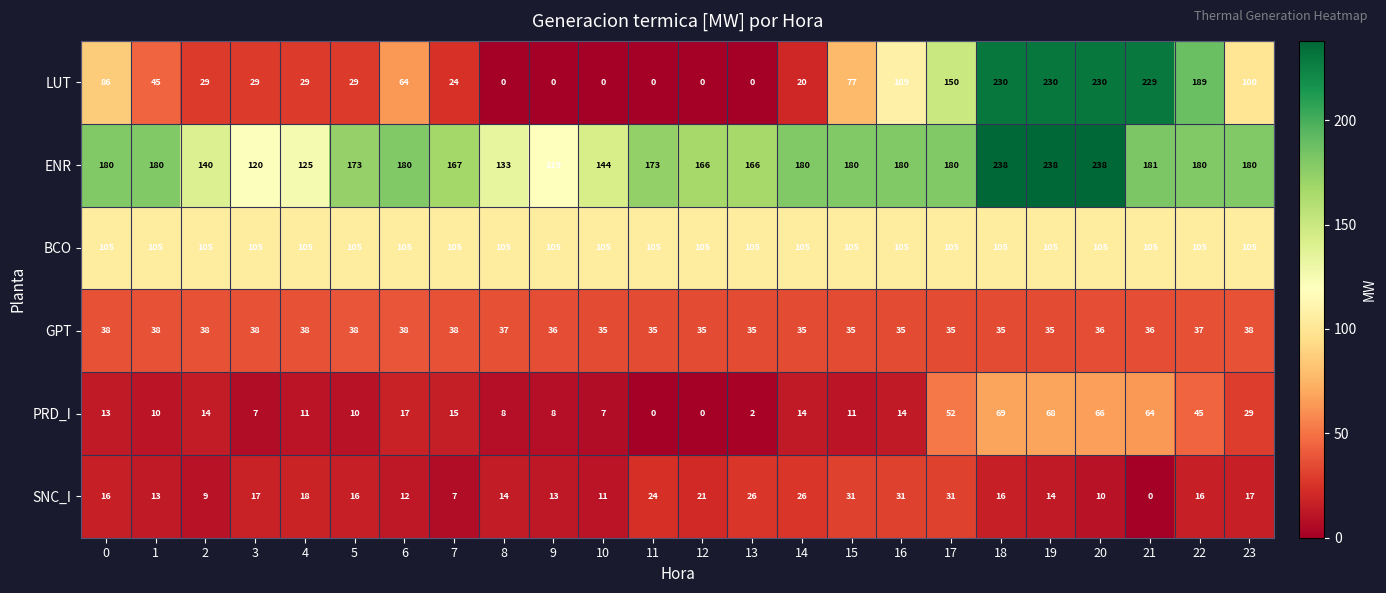

What is the approximate value of LUT at 18, to the nearest 50?

250